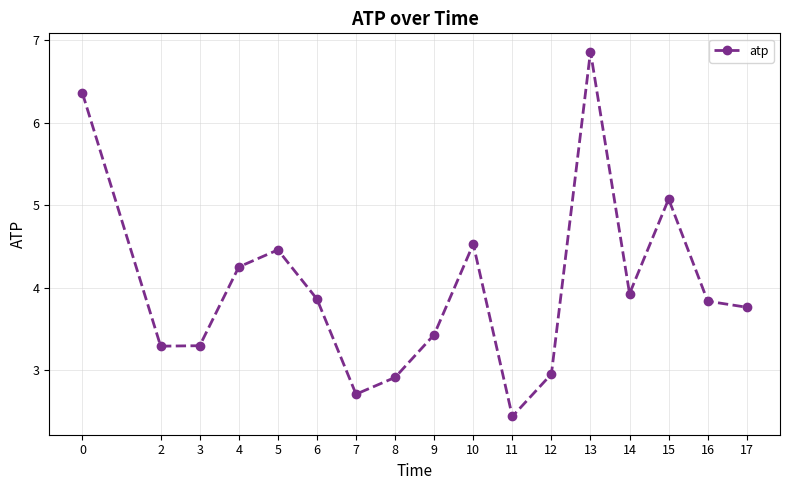

True or false: the data has more than 0 interior local peaks.

True